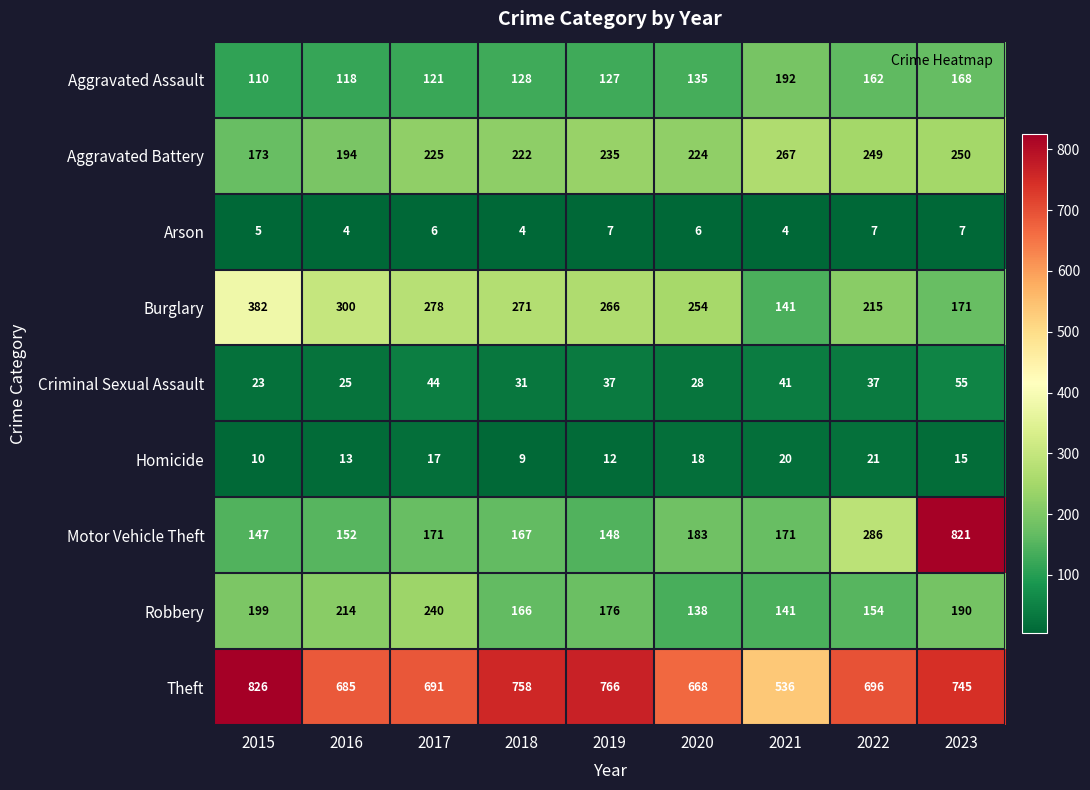

How many distinct data groups are displayed?

9